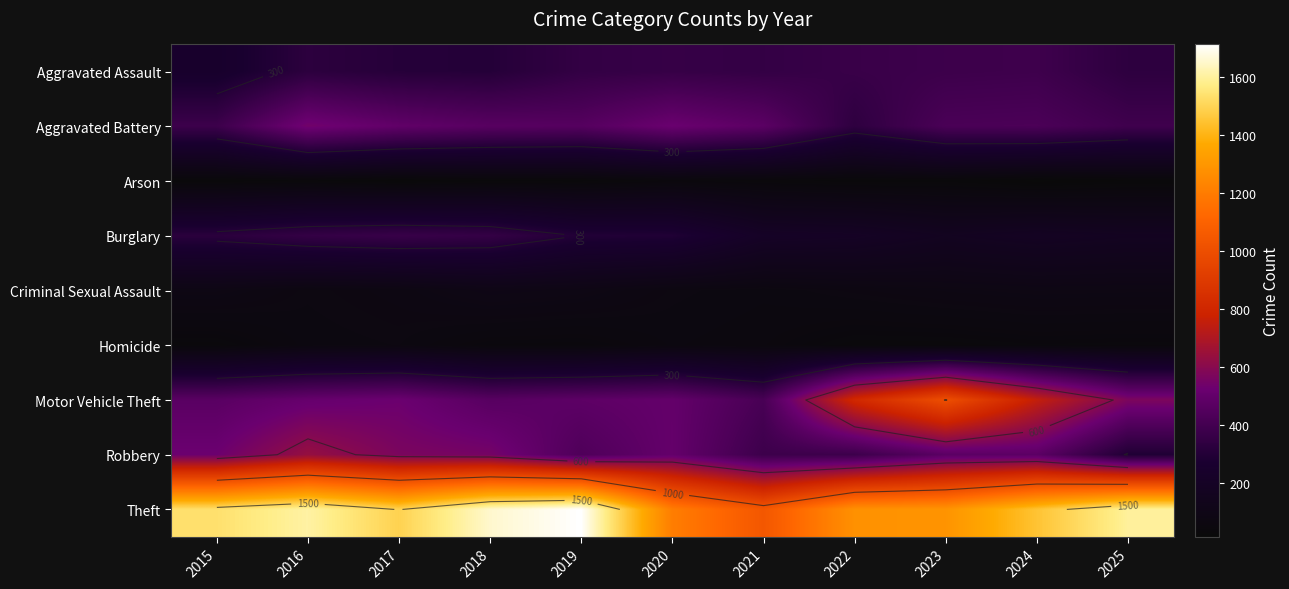

At which label does Burglary first exceed 293?

2015